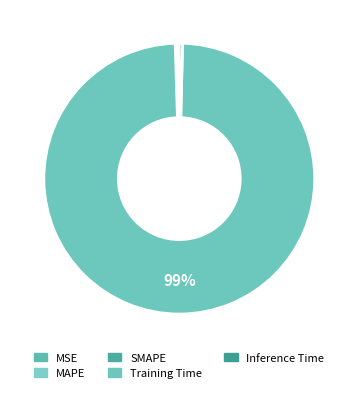

The MAPE slice represents 0% of the pie. True or false?

True